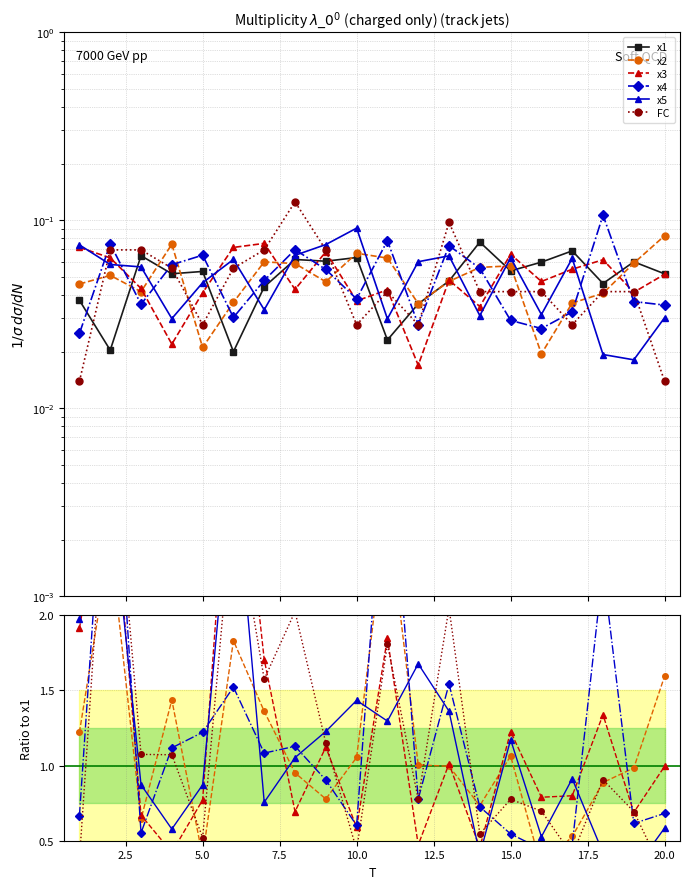

How many values in the x2 series are below 1?

10